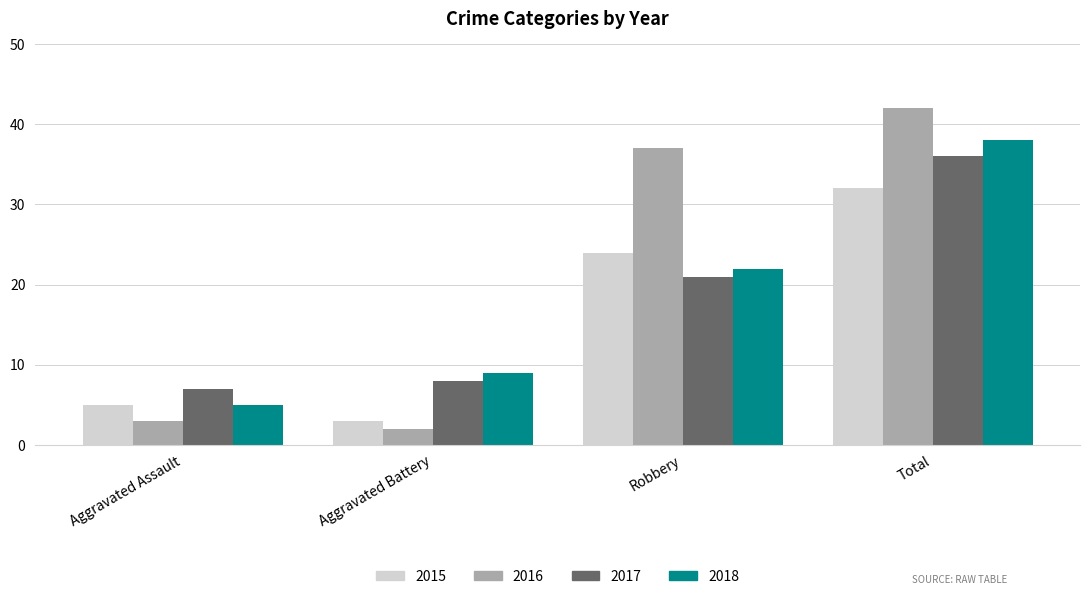

What is the label of the 1st bar from the right?

Total